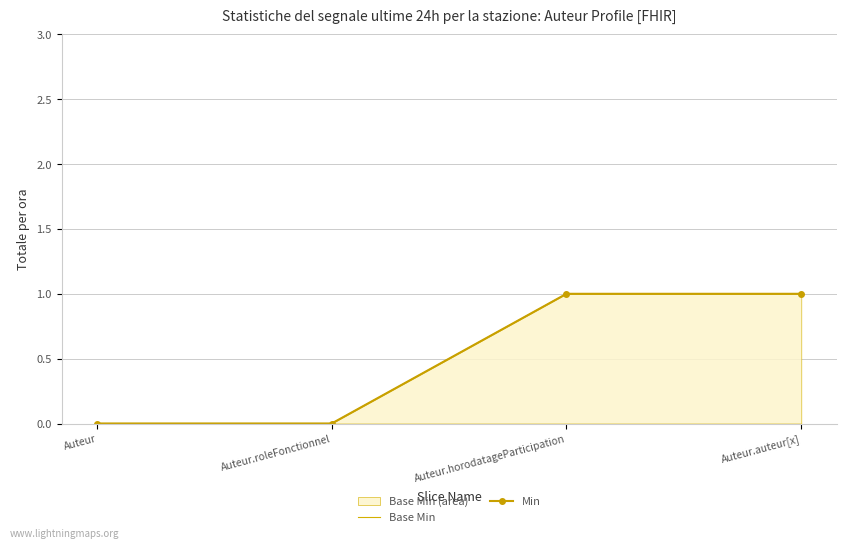

True or false: Base Min has a value of -1 at Auteur.roleFonctionnel.

False